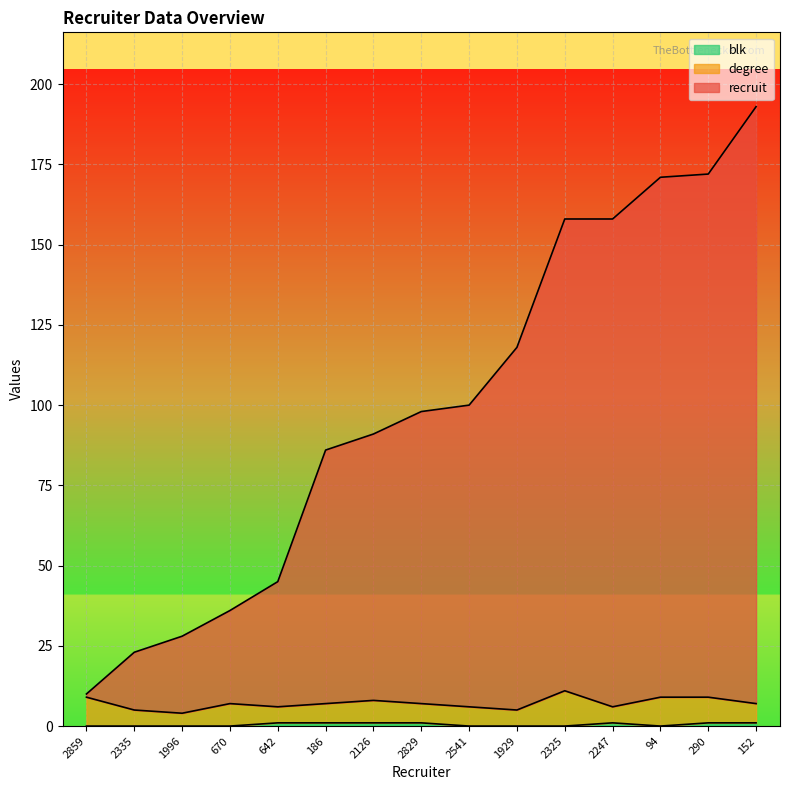

Is the value of blk at 2335 greater than the value of recruit at 2126?

No